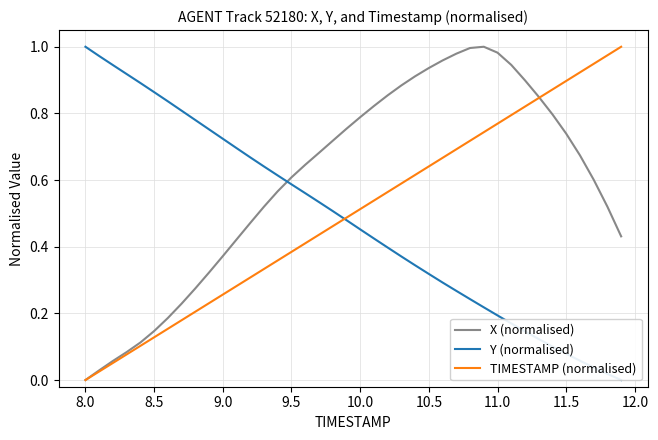

True or false: X (normalised) has more than 1 interior local peaks.

False